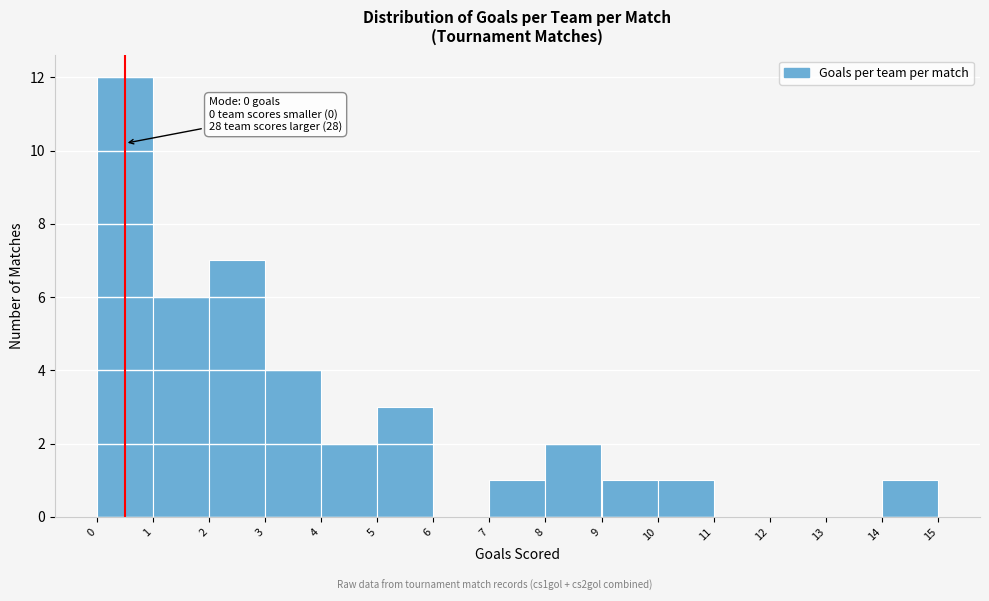

Reading left to right, transcribe all the data shown in this chart.

0=12	1=6	2=7	3=4	4=2	5=3	6=0	7=1	8=2	9=1	10=1	11=0	12=0	13=0	14=1